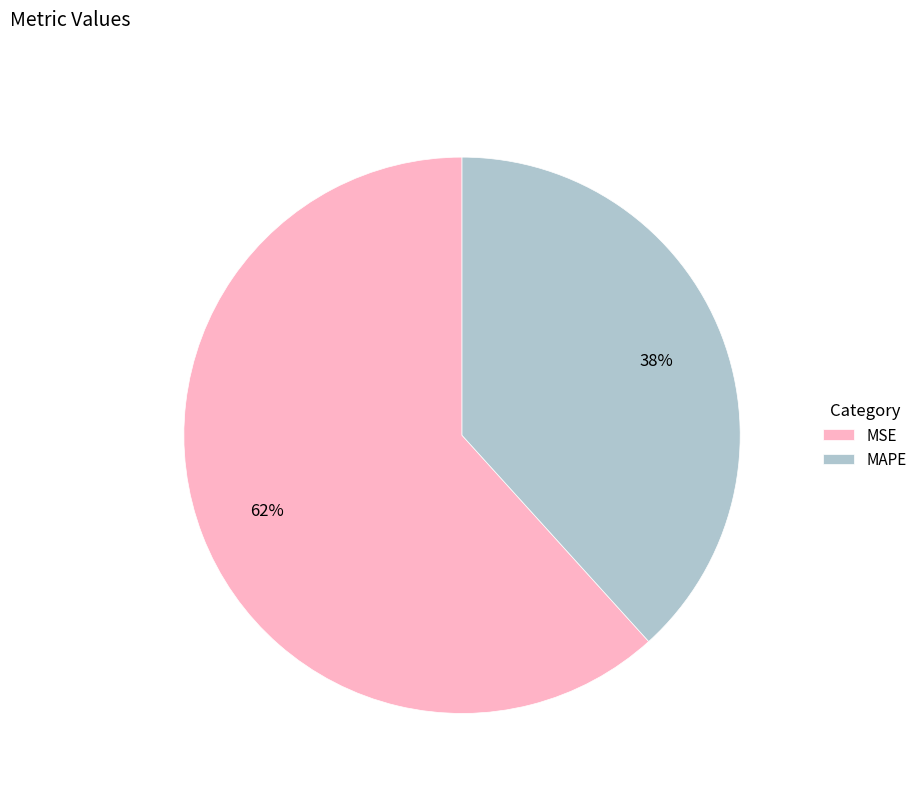

How many slices are in this pie chart?

2